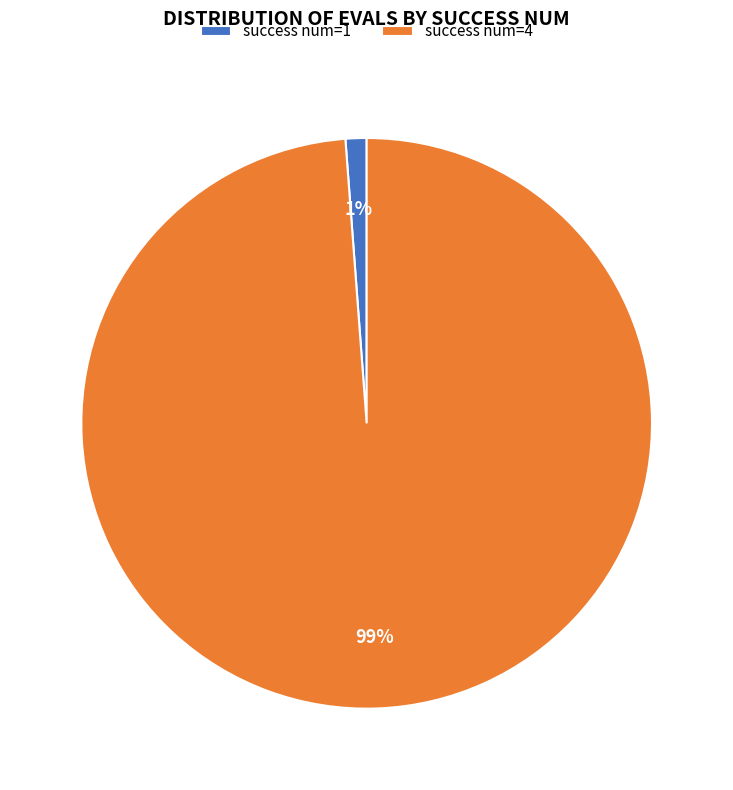

Does any single category account for the majority?

Yes